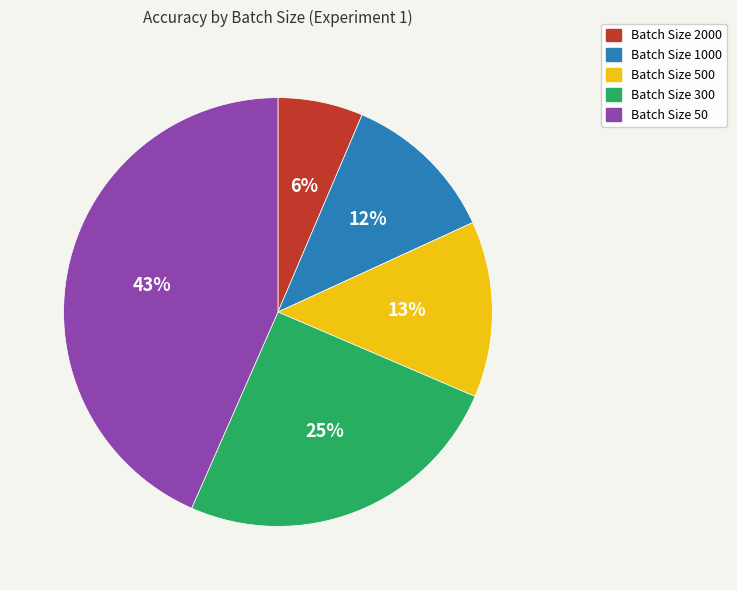

Is it true that Batch Size 500 is 13% of the pie?

True